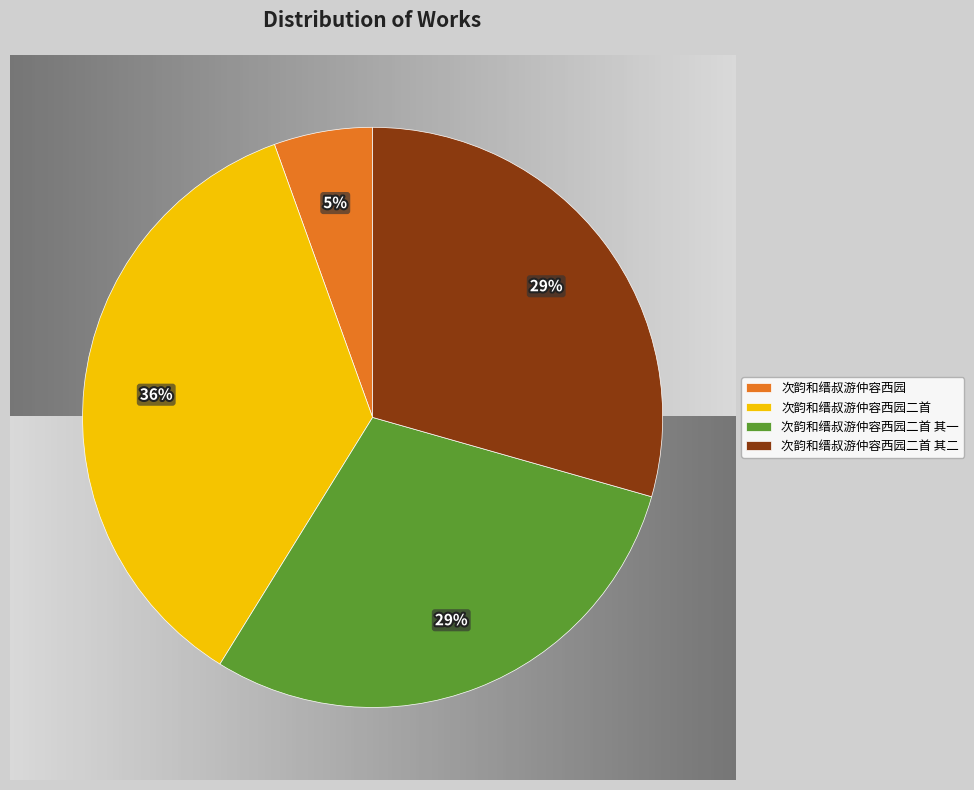

How many segments does this pie chart have?

4